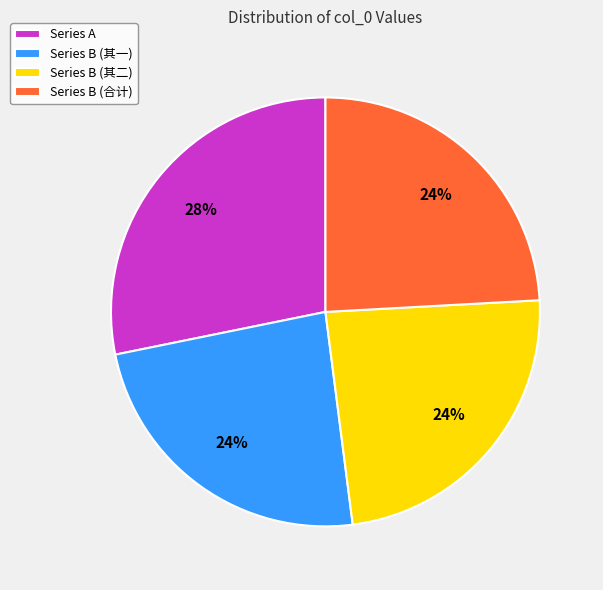

Do Series B (其一) and Series B (合计) together represent more than half of the pie?

No